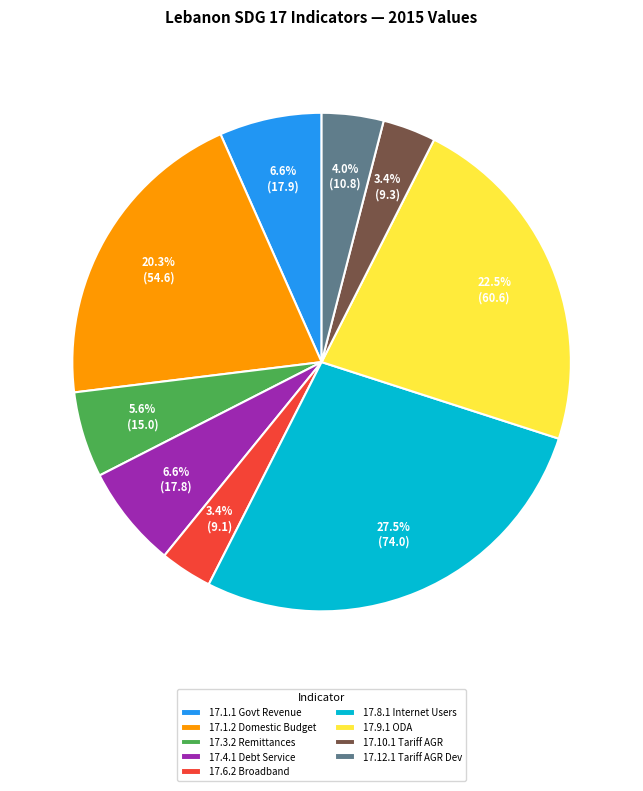

Count the number of slices in the pie.

9